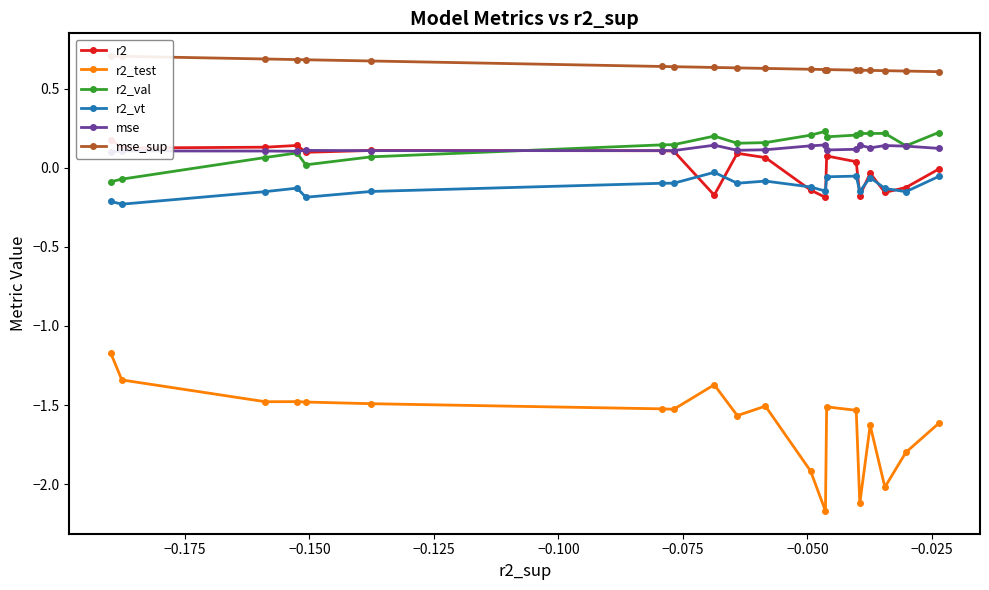

True or false: r2_test and r2_vt intersect in this chart.

False